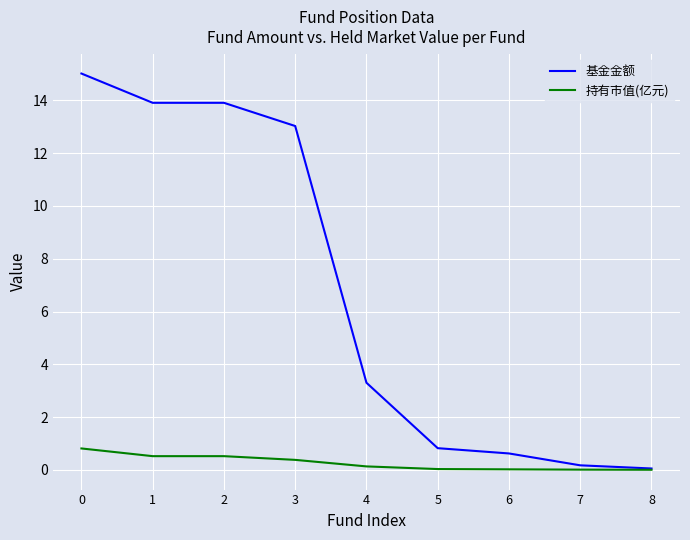

The value of 持有市值(亿元) at 6 is 0.0. True or false?

True